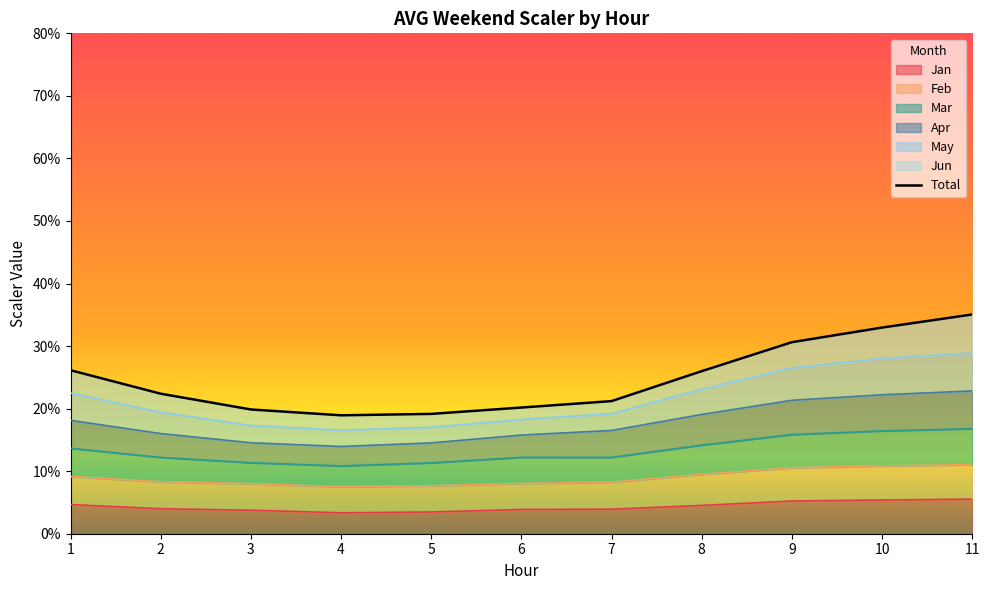

Between 4 and 6, which is larger?

6